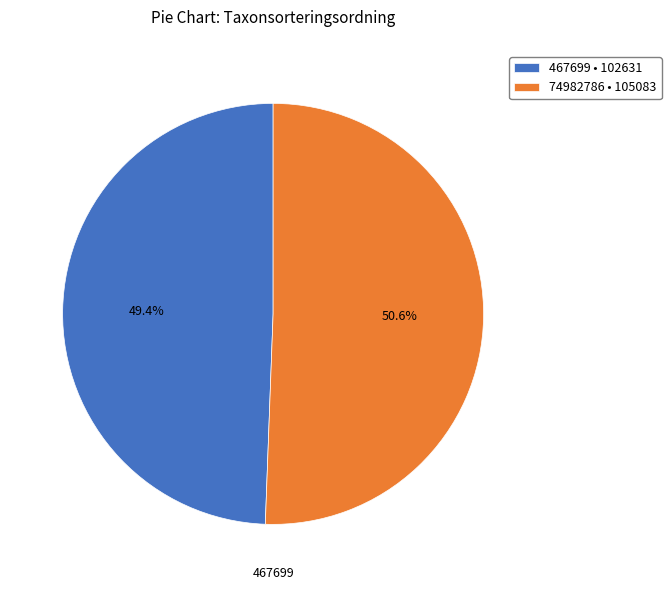

Rank the categories by value from lowest to highest.

467699, 74982786